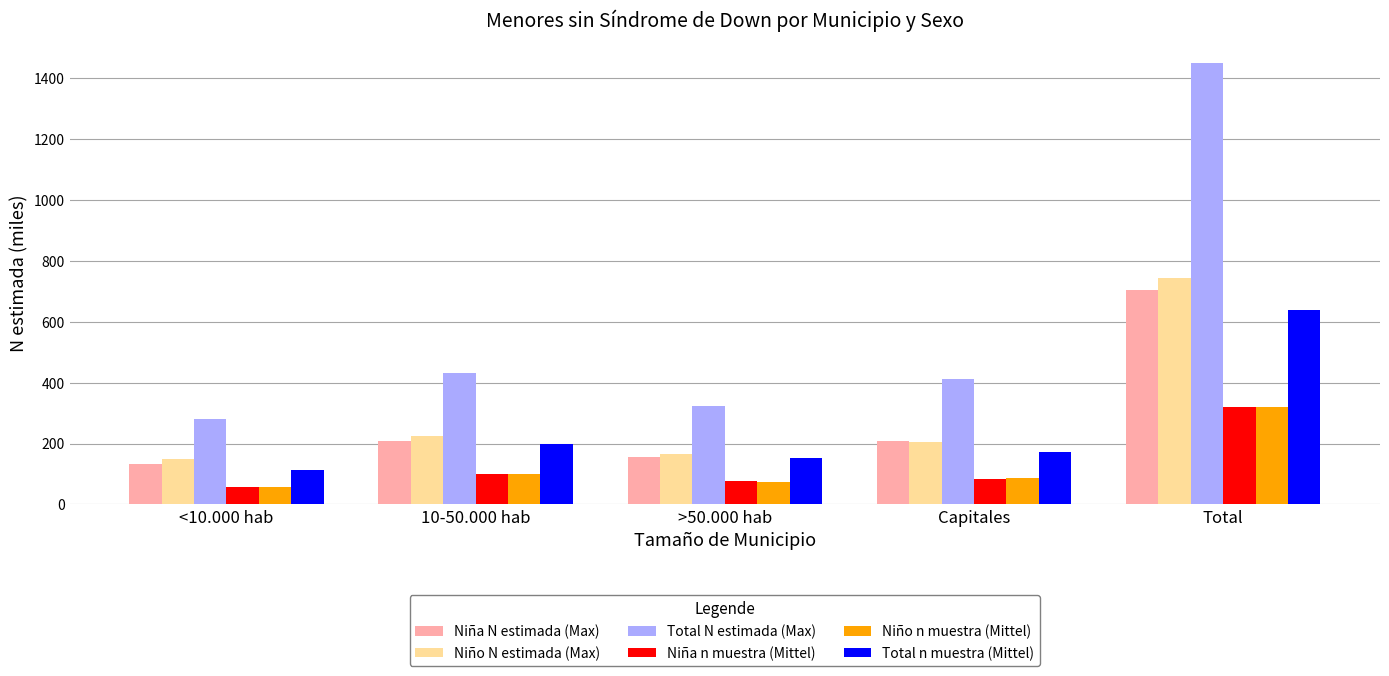

What is the total value across all series at Total?

4172.0